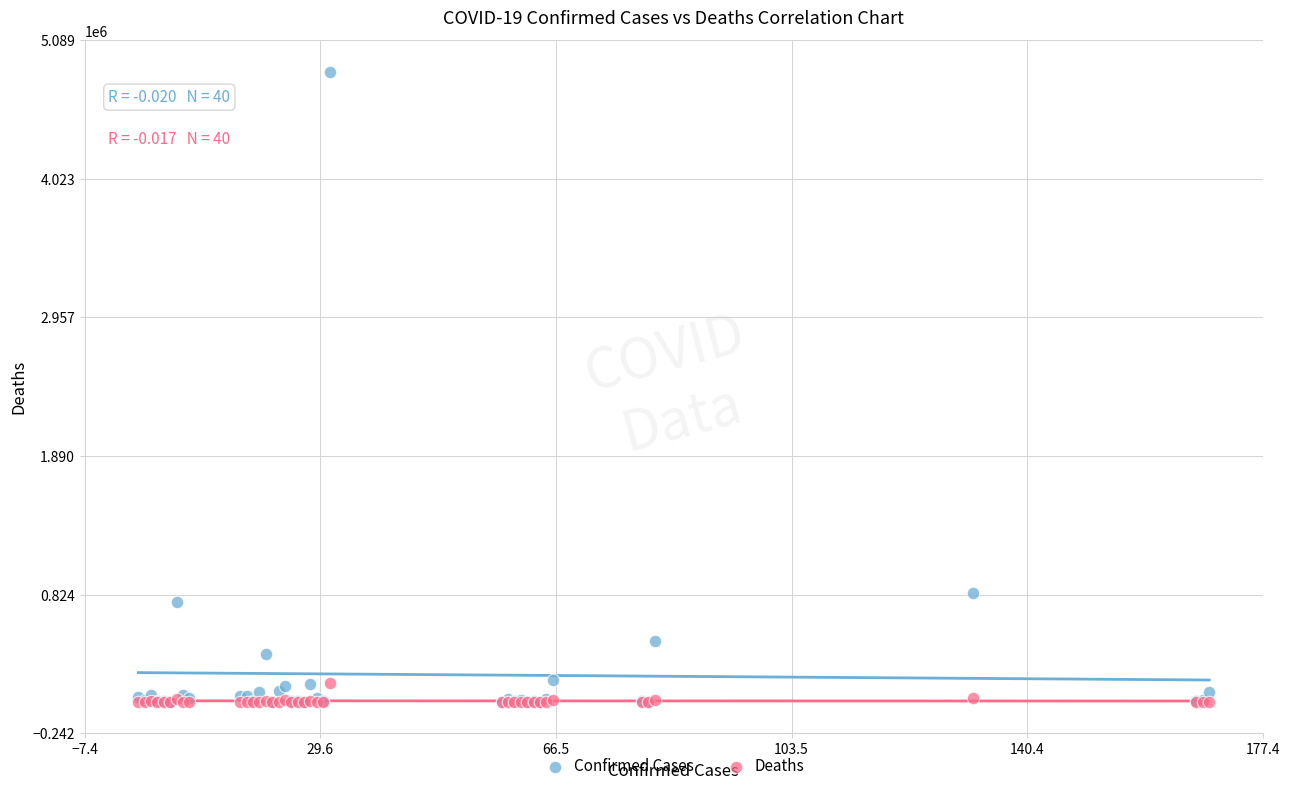

Which series has the widest spread of Y values?

Confirmed Cases